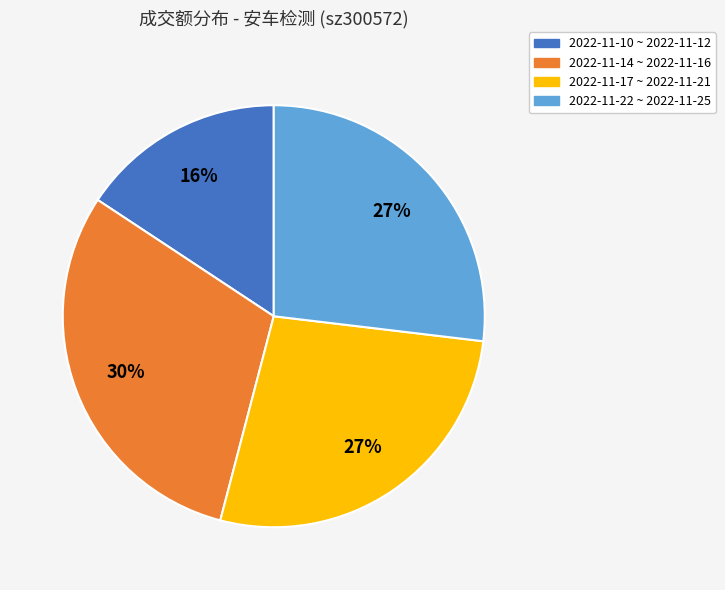

Is there a majority slice in this chart?

No